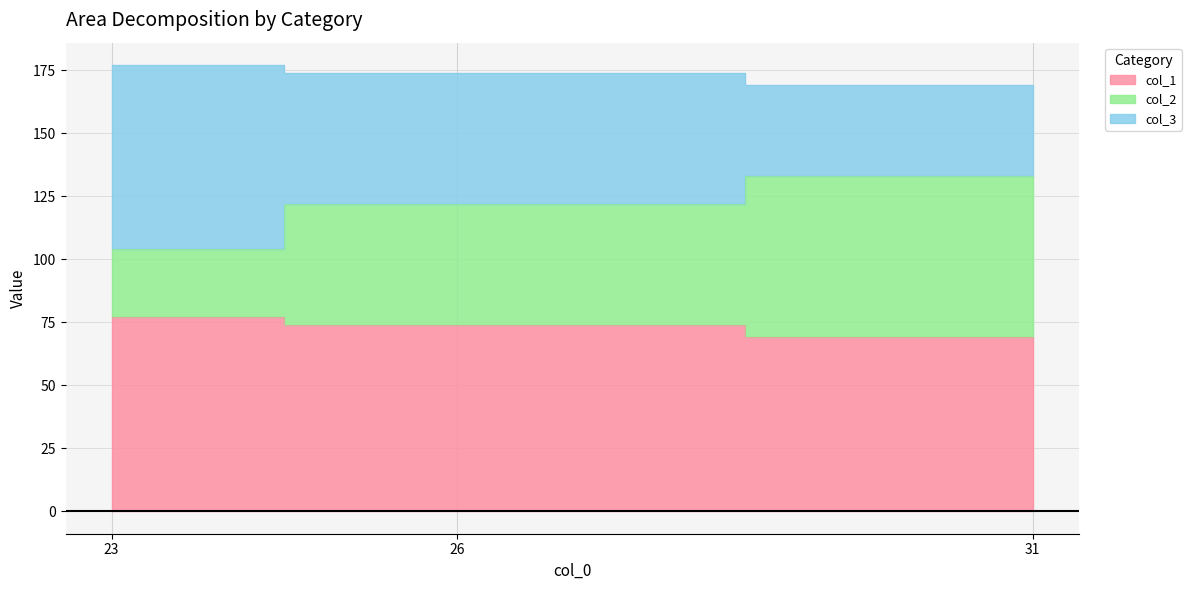

Which series has the widest spread of values?

col_2